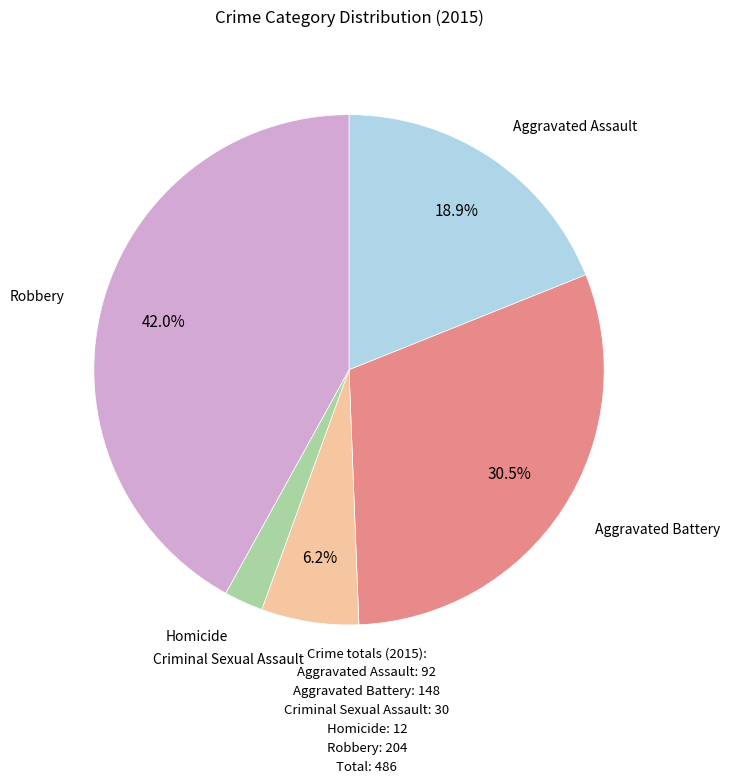

Which category has the smallest portion of the pie?

Homicide